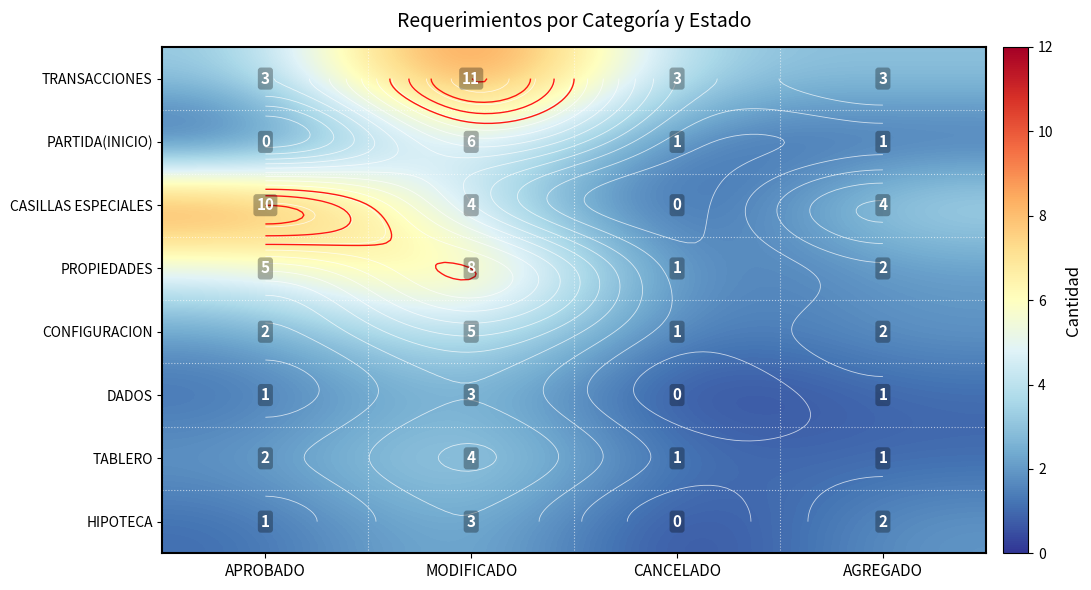

True or false: TRANSACCIONES has a value of 2 at APROBADO.

False